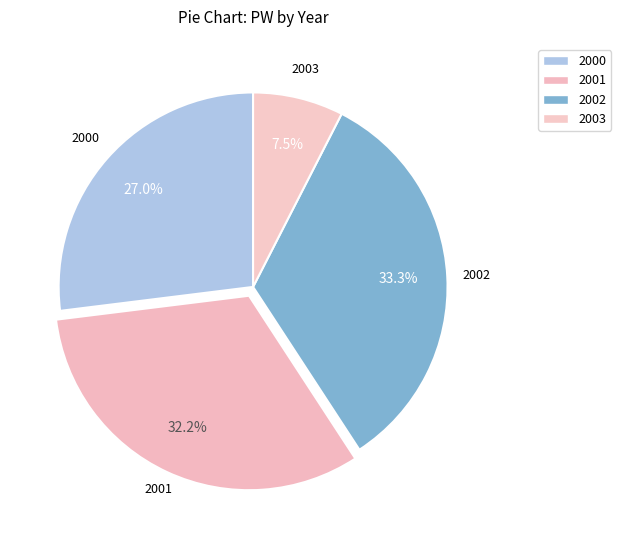

What is the smallest slice in the pie chart?

2003